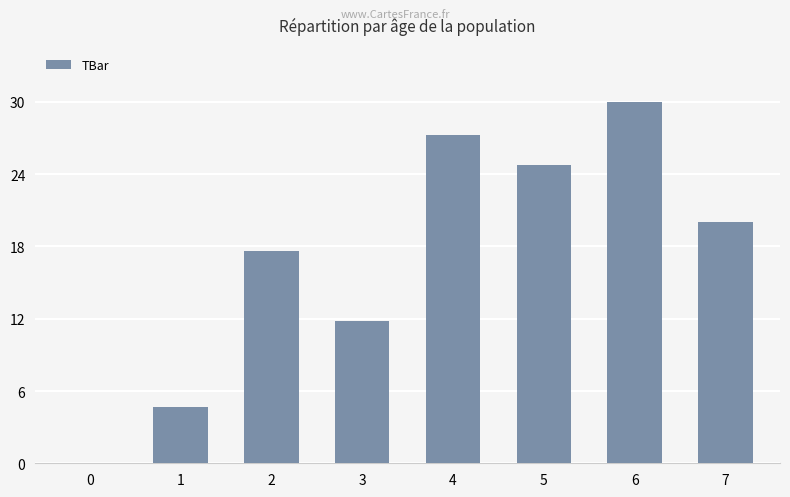

True or false: the data shows 31.7 at 2.

False